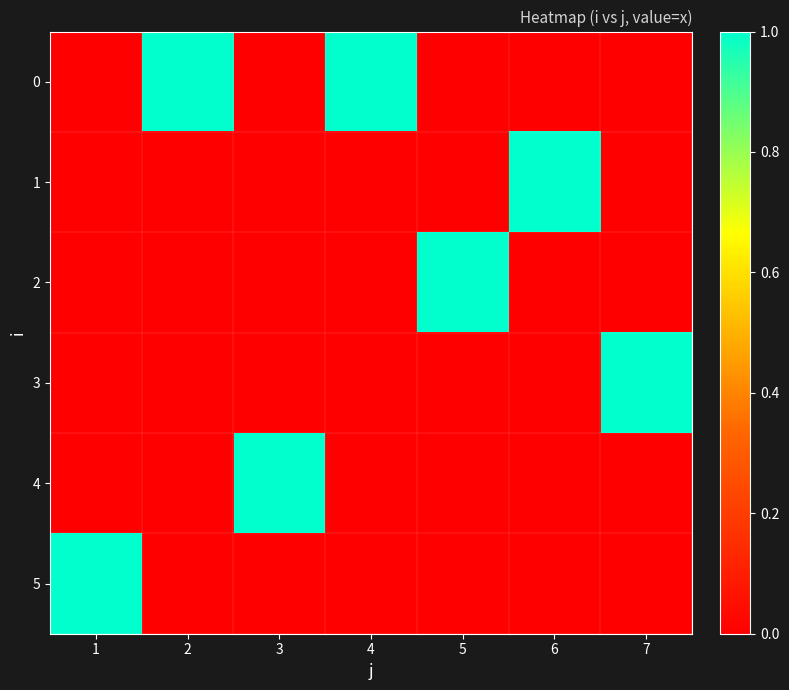

What is the total value across all series at 6?

1